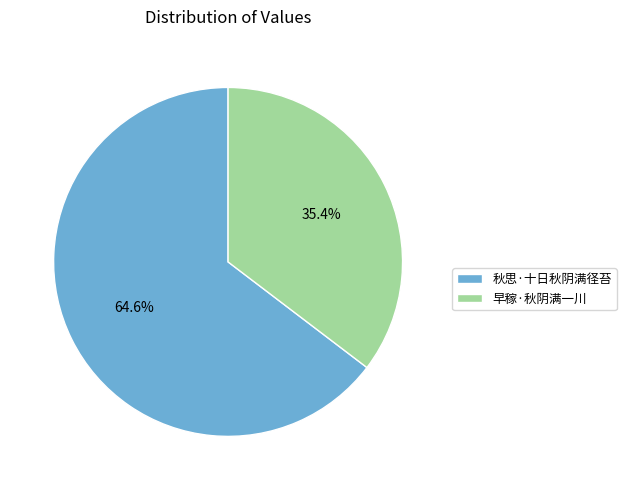

Combined, do 秋思·十日秋阴满径苔 and 早稼·秋阴满一川 account for over 50%?

Yes